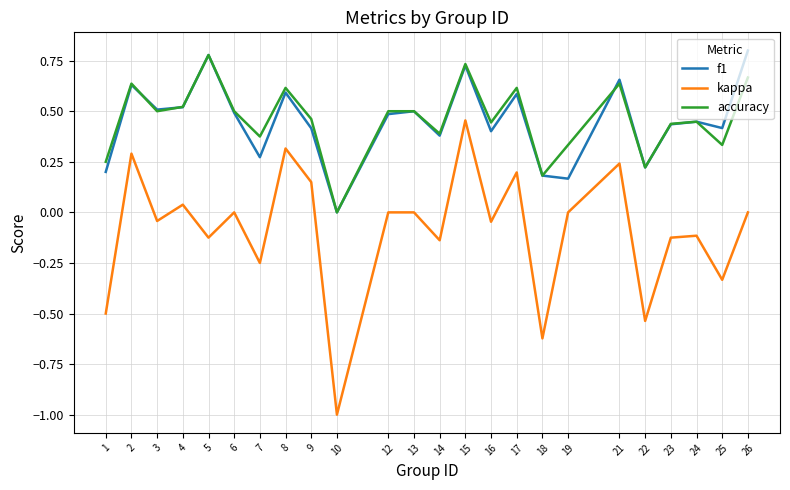

Between 16 and 25, which series saw the biggest shift?

kappa